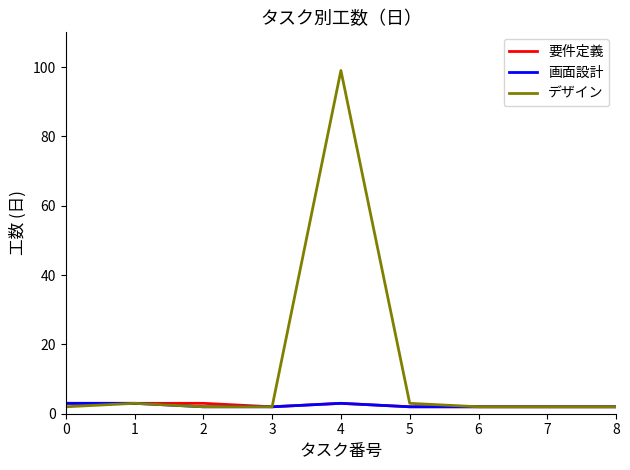

Which series has the largest range (max minus min)?

デザイン